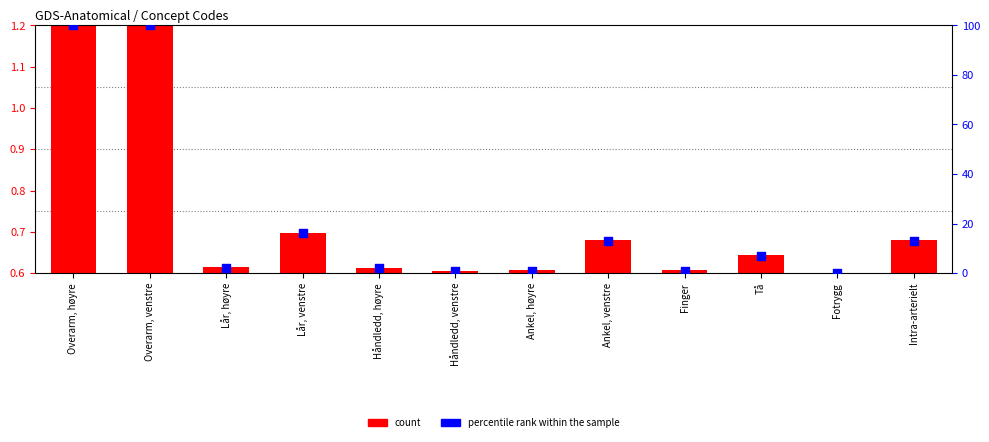

Which series reaches the minimum Y coordinate?

percentile rank within the sample